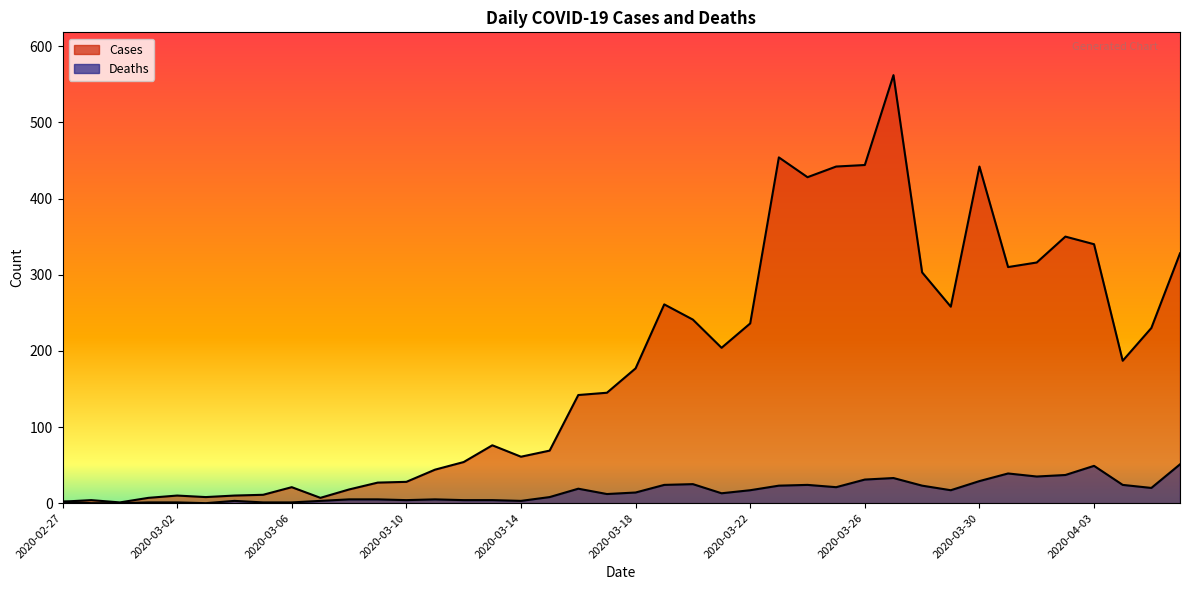

What is the sum of the Deaths values at 2020-04-04 and 2020-03-10?

28